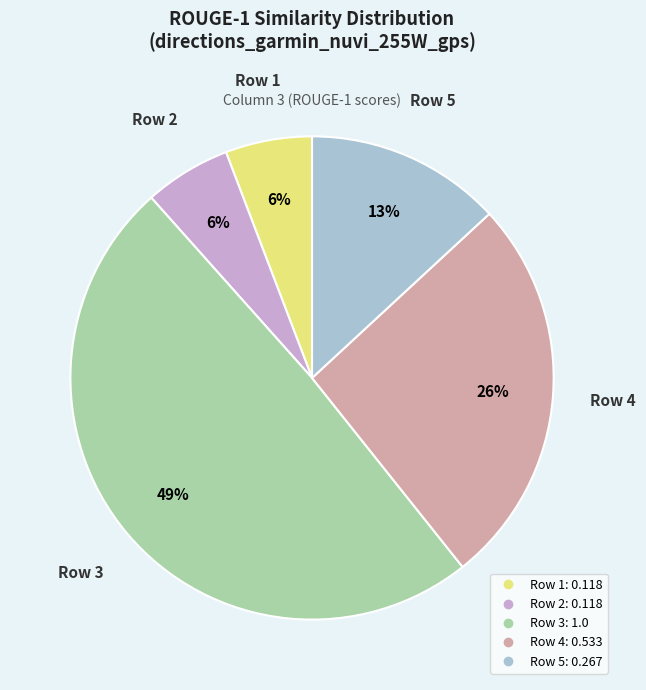

Does any single category account for the majority?

No